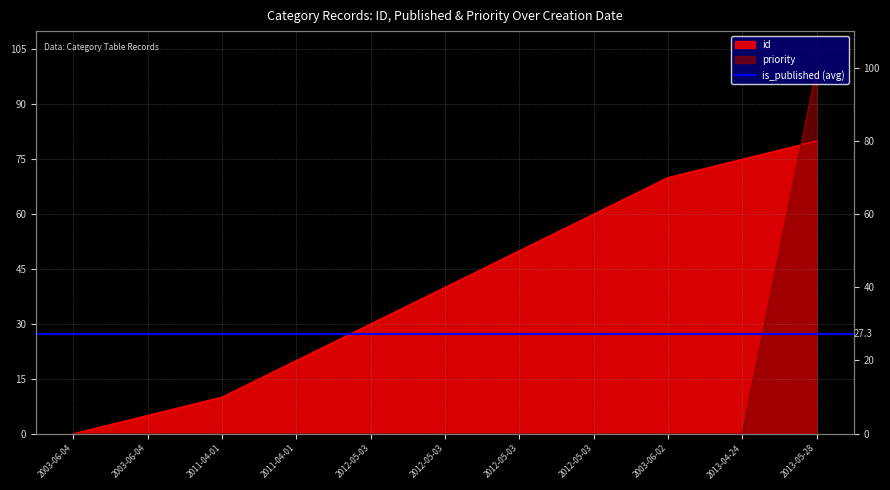

The id series shows 3 at 2003-06-04. True or false?

False